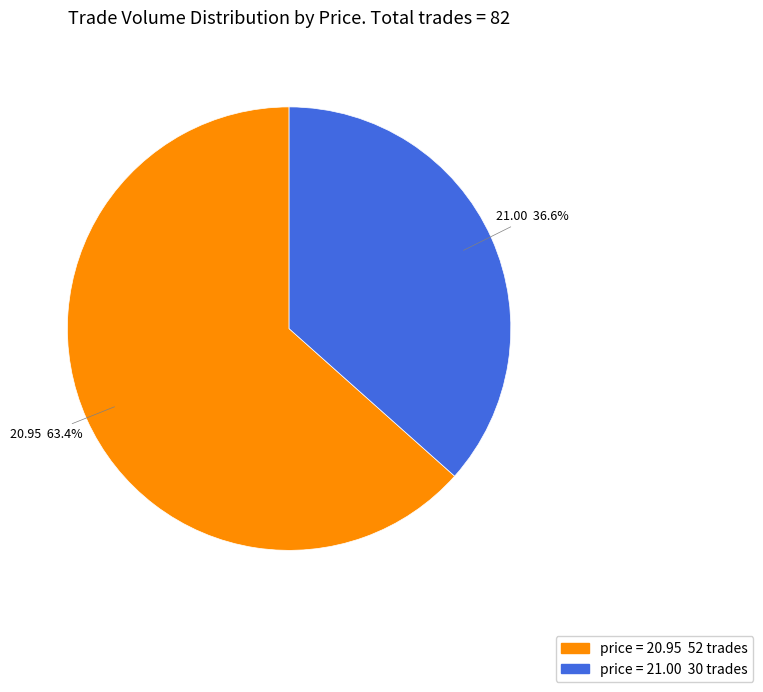

Count the number of slices in the pie.

2